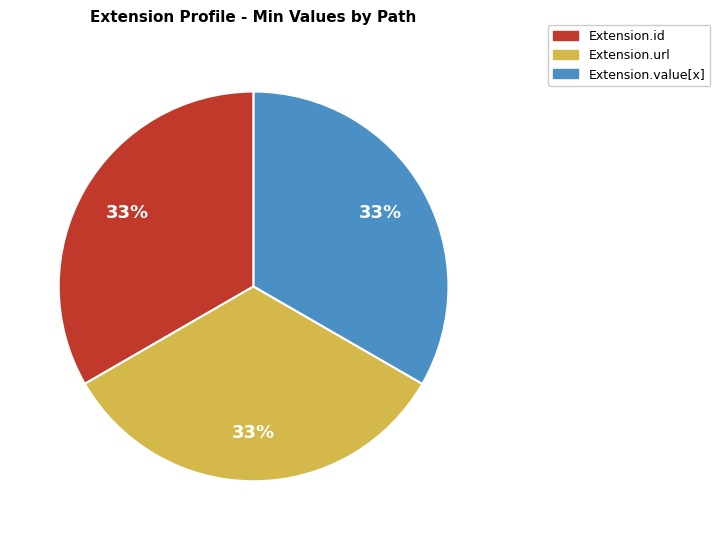

Is it true that Extension.value[x] is 33% of the pie?

True